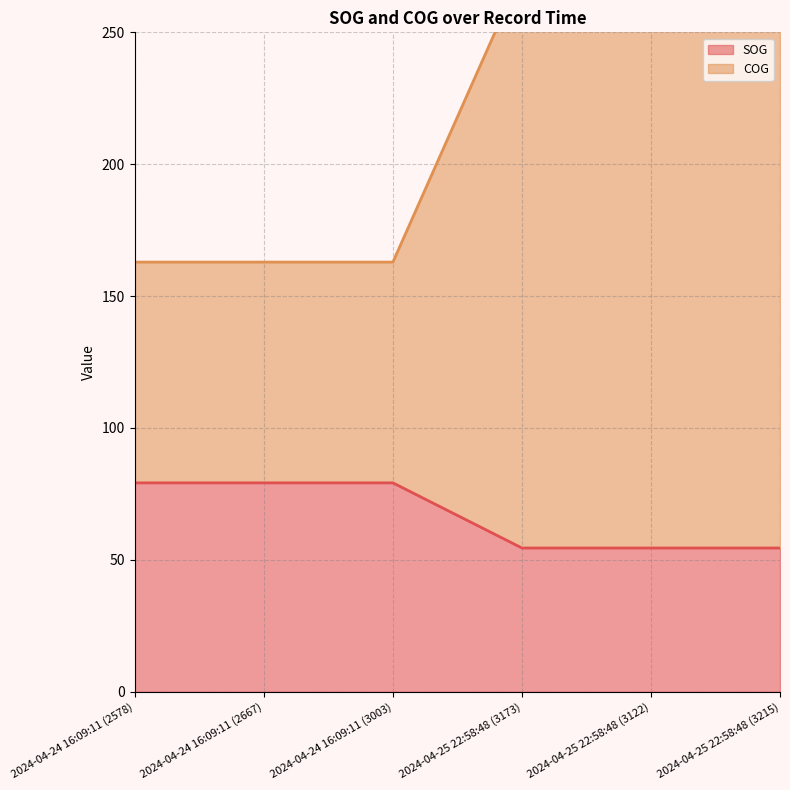

True or false: COG has more than 0 points higher than both neighbors.

False